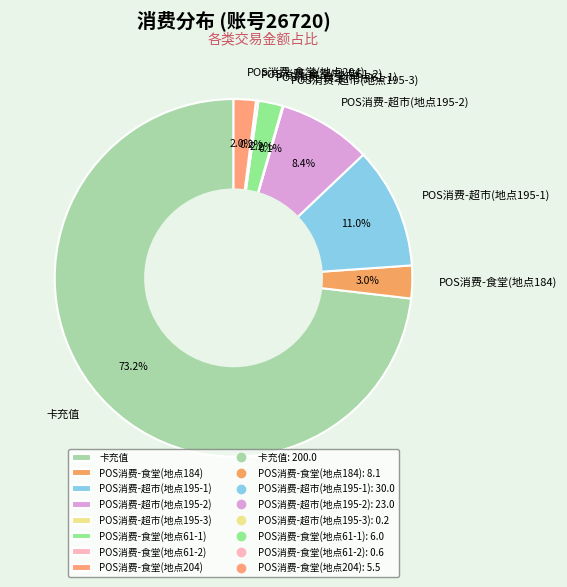

To the nearest percent, what percentage of the pie is POS消费-超市(地点195-2)?

8%